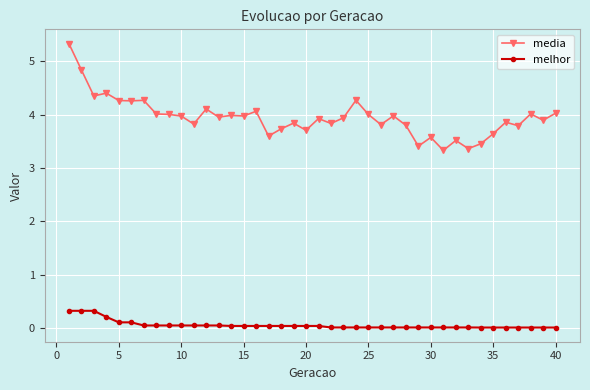

True or false: media has more than 1 points higher than both neighbors.

True